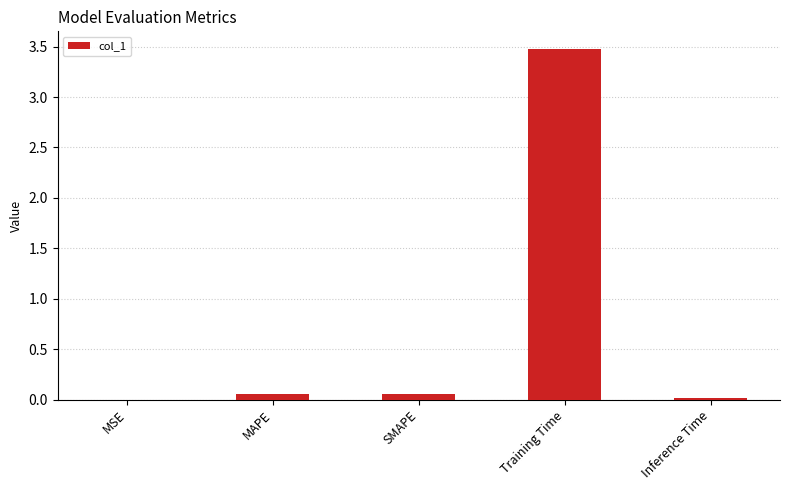

The value at Training Time is 3.5. True or false?

True